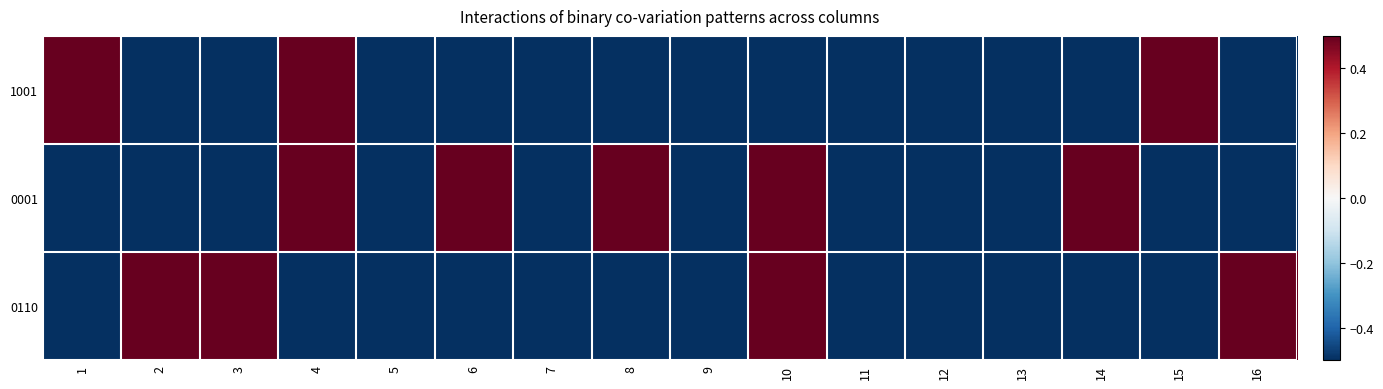

Which series has the largest total across all categories?

0001